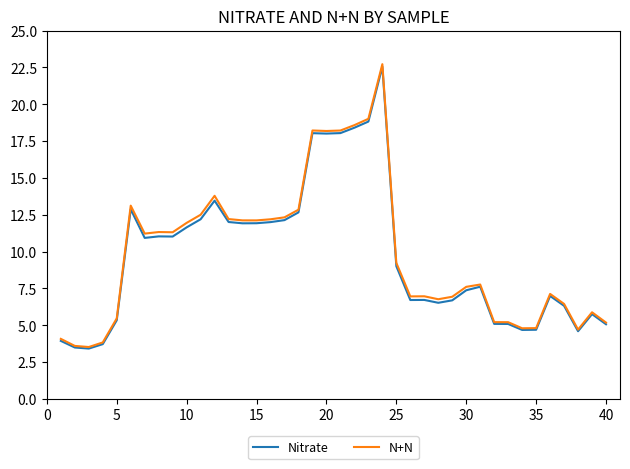

Which series has the widest spread of values?

N+N